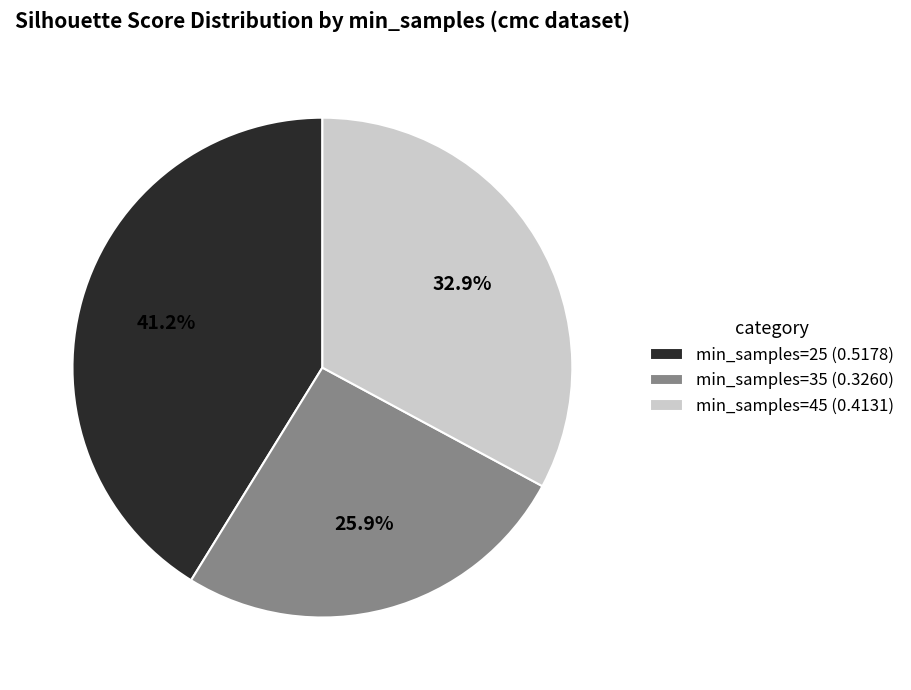

How many segments does this pie chart have?

3